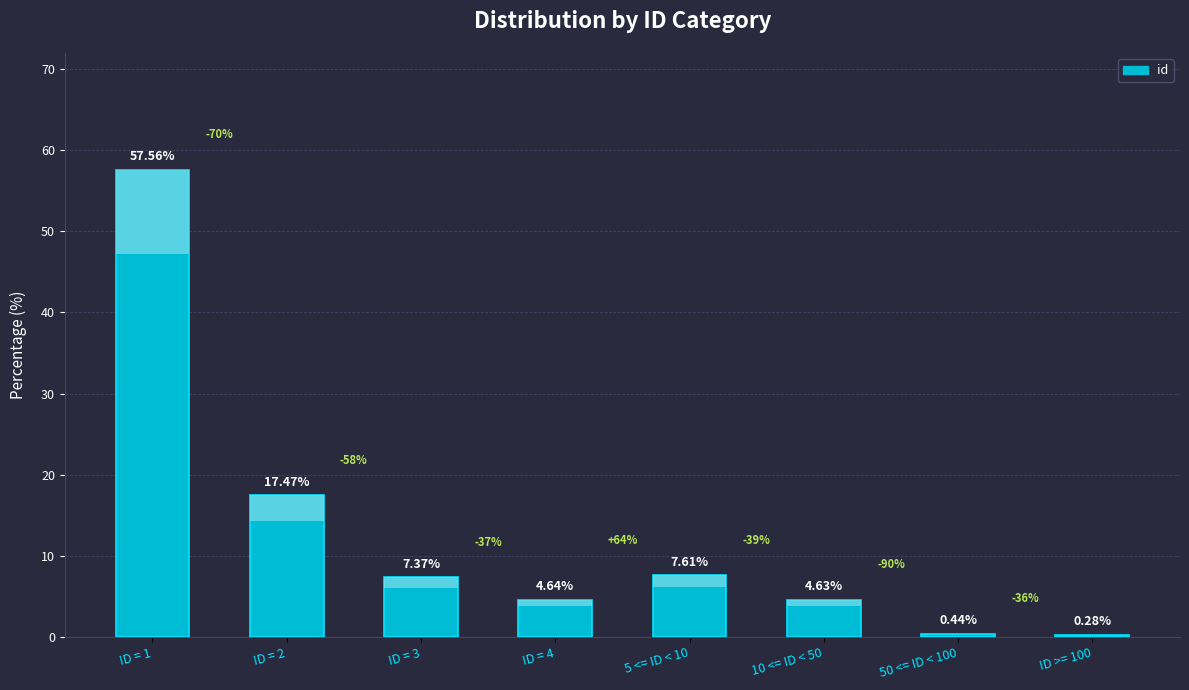

How many values are below 7?

4